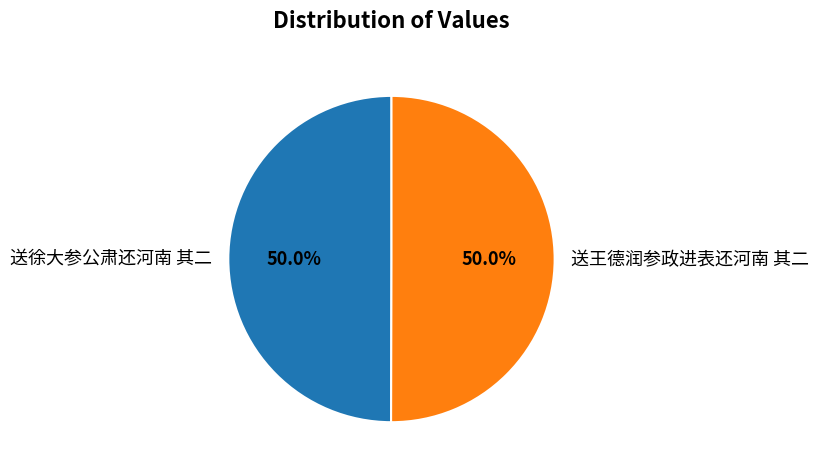

Count the number of slices in the pie.

2